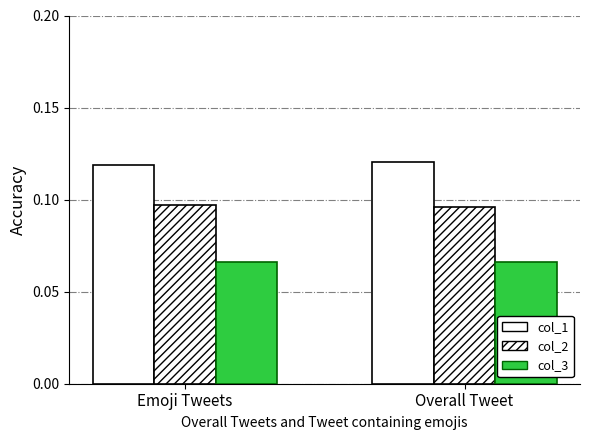

What value does the col_2 series have at Overall Tweet?

0.1